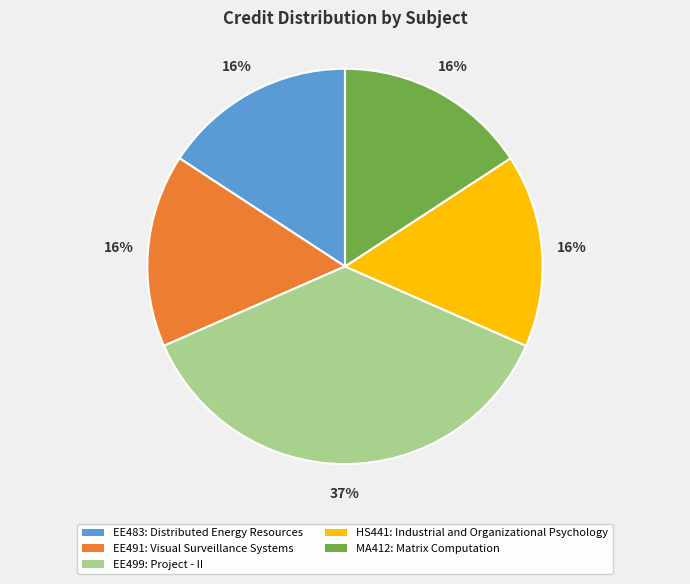

Count the number of slices in the pie.

5